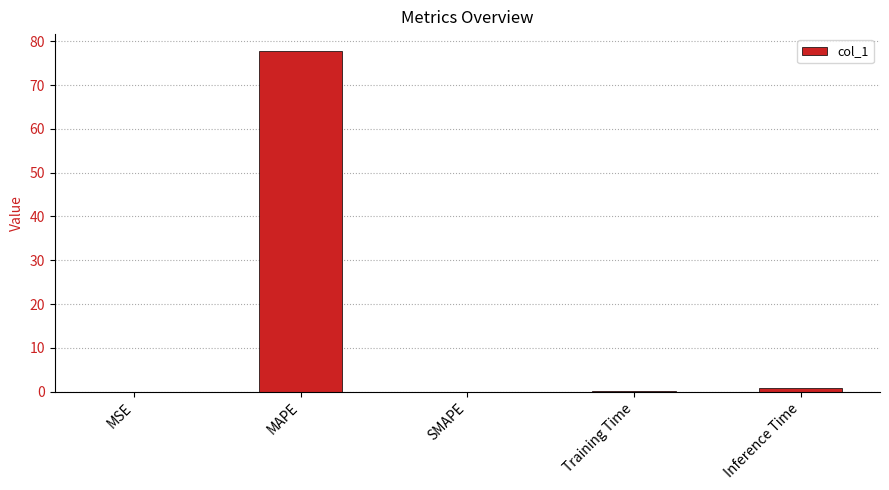

What is the sum of all values?

78.9